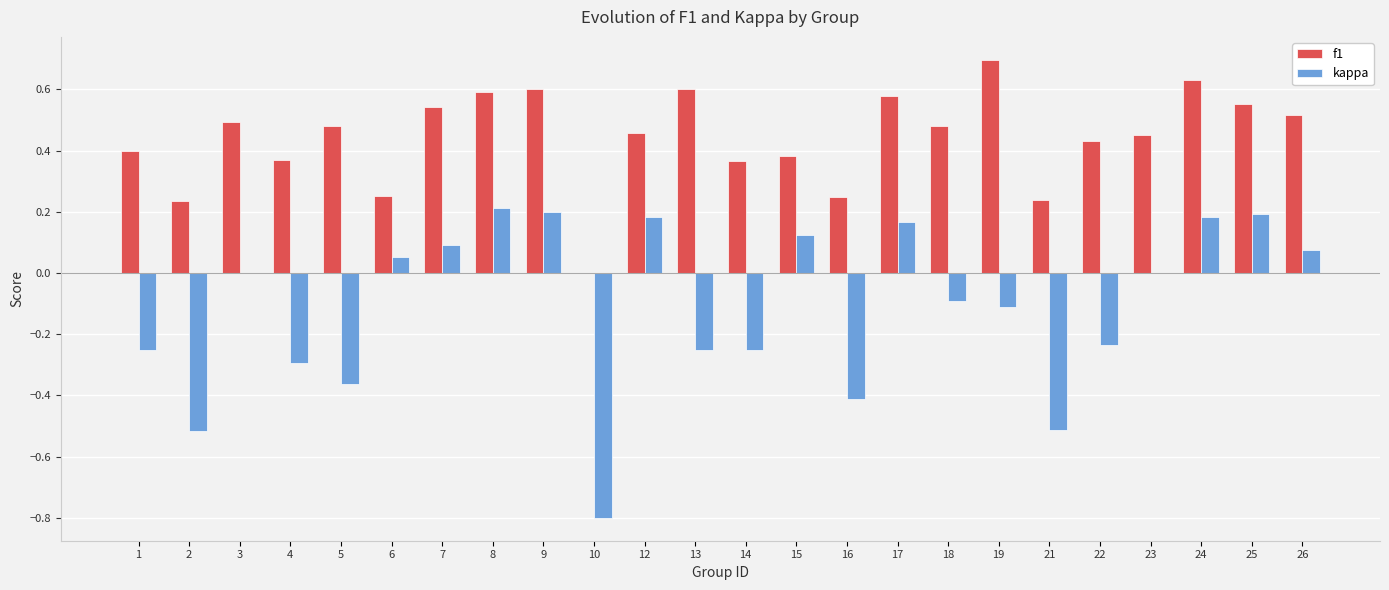

Is it true that kappa equals 0.0 at 3?

True